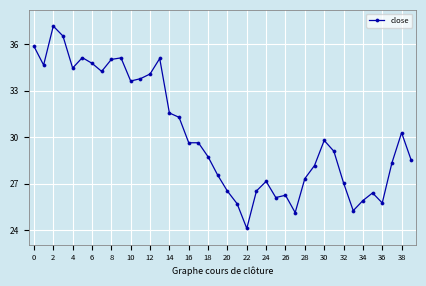

What is the greatest value displayed?

37.1